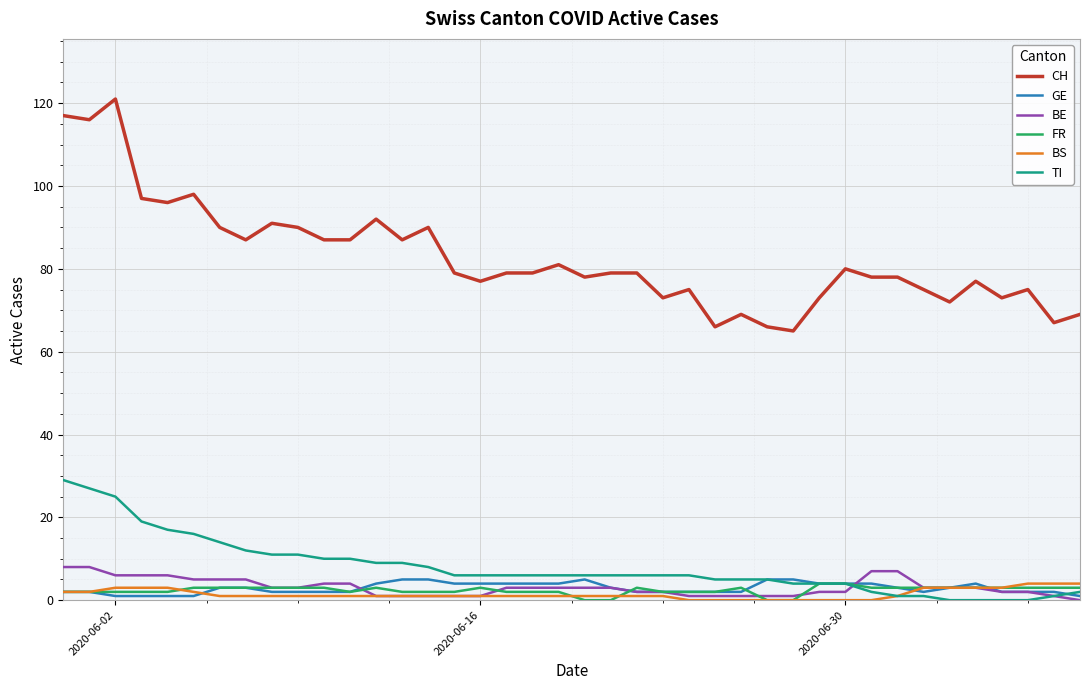

True or false: CH and FR intersect in this chart.

False